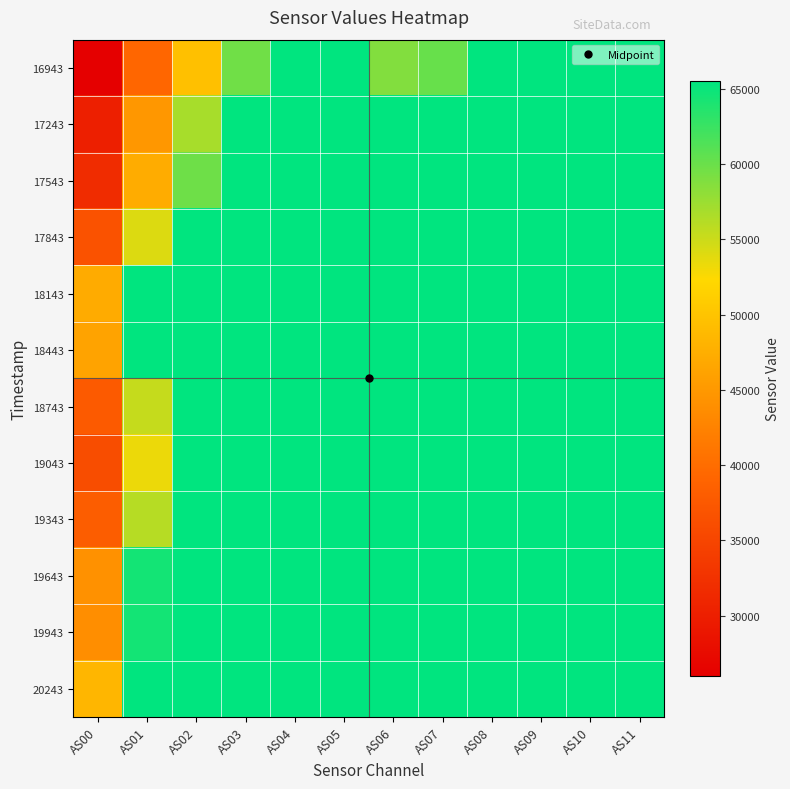

Reading left to right, what are all the values shown in this chart?

16943: AS00=25998	AS01=39205	AS02=49544	AS03=59708	AS04=65535	AS05=65535	AS06=58799	AS07=60160	AS08=65535	AS09=65535	AS10=65535	AS11=65535
17243: AS00=30089	AS01=44886	AS02=56861	AS03=65535	AS04=65535	AS05=65535	AS06=65535	AS07=65535	AS08=65535	AS09=65535	AS10=65535	AS11=65535
17543: AS00=31760	AS01=47262	AS02=59745	AS03=65535	AS04=65535	AS05=65535	AS06=65535	AS07=65535	AS08=65535	AS09=65535	AS10=65535	AS11=65535
17843: AS00=36608	AS01=54121	AS02=65535	AS03=65535	AS04=65535	AS05=65535	AS06=65535	AS07=65535	AS08=65535	AS09=65535	AS10=65535	AS11=65535
18143: AS00=47184	AS01=65535	AS02=65535	AS03=65535	AS04=65535	AS05=65535	AS06=65535	AS07=65535	AS08=65535	AS09=65535	AS10=65535	AS11=65535
18443: AS00=46179	AS01=65535	AS02=65535	AS03=65535	AS04=65535	AS05=65535	AS06=65535	AS07=65535	AS08=65535	AS09=65535	AS10=65535	AS11=65535
18743: AS00=37717	AS01=55309	AS02=65535	AS03=65535	AS04=65535	AS05=65535	AS06=65535	AS07=65535	AS08=65535	AS09=65535	AS10=65535	AS11=65535
19043: AS00=35964	AS01=53278	AS02=65535	AS03=65535	AS04=65535	AS05=65535	AS06=65535	AS07=65535	AS08=65535	AS09=65535	AS10=65535	AS11=65535
19343: AS00=38088	AS01=56089	AS02=65535	AS03=65535	AS04=65535	AS05=65535	AS06=65535	AS07=65535	AS08=65535	AS09=65535	AS10=65535	AS11=65535
19643: AS00=44163	AS01=64468	AS02=65535	AS03=65535	AS04=65535	AS05=65535	AS06=65535	AS07=65535	AS08=65535	AS09=65535	AS10=65535	AS11=65535
19943: AS00=43910	AS01=64525	AS02=65535	AS03=65535	AS04=65535	AS05=65535	AS06=65535	AS07=65535	AS08=65535	AS09=65535	AS10=65535	AS11=65535
20243: AS00=48397	AS01=65535	AS02=65535	AS03=65535	AS04=65535	AS05=65535	AS06=65535	AS07=65535	AS08=65535	AS09=65535	AS10=65535	AS11=65535